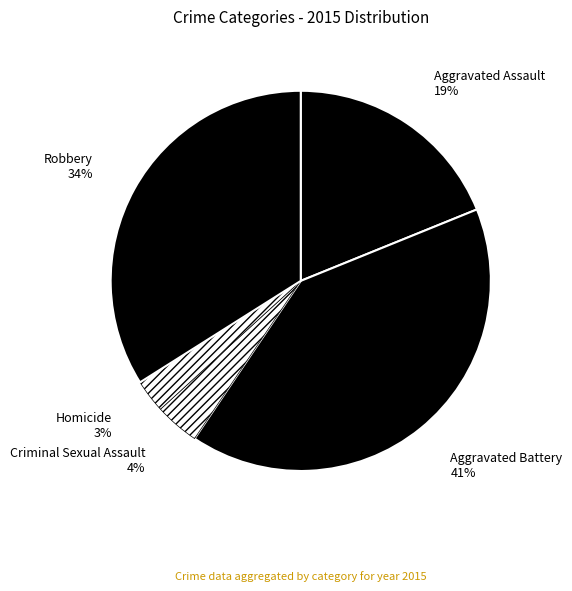

Which category has the biggest portion of the pie?

Aggravated Battery